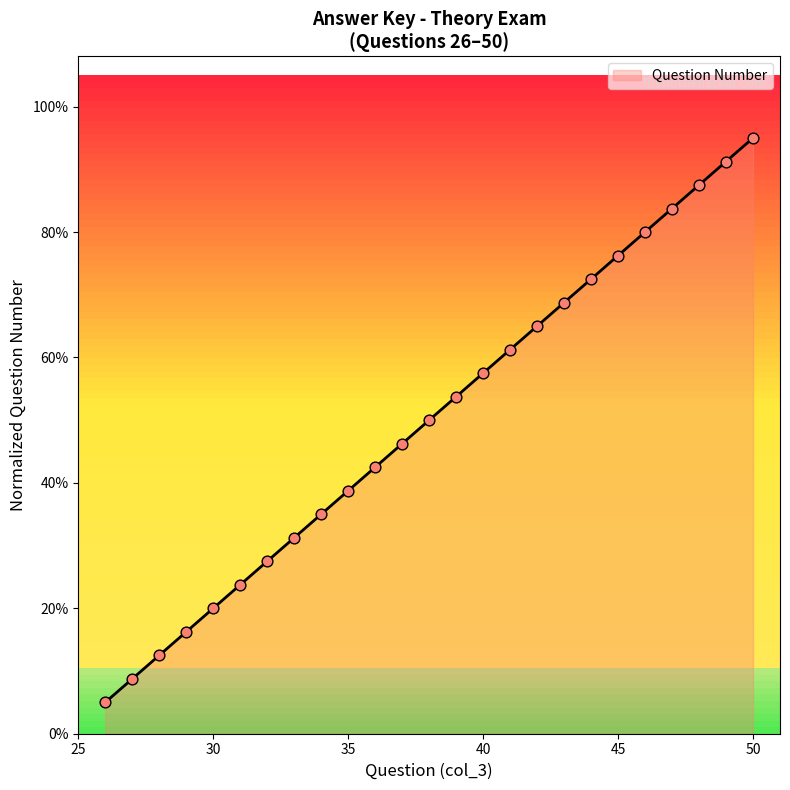

What is the ratio of the value at 29 to the value at 38?

0.3